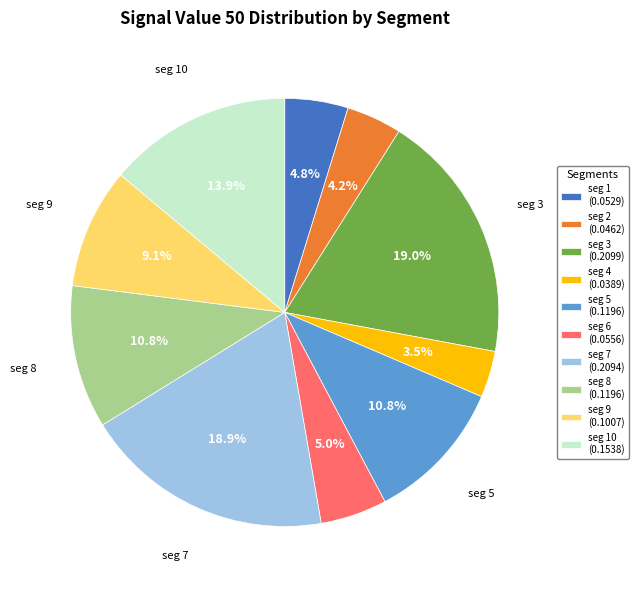

Combined, do seg 4 (0.0389) and seg 5 (0.1196) account for over 50%?

No